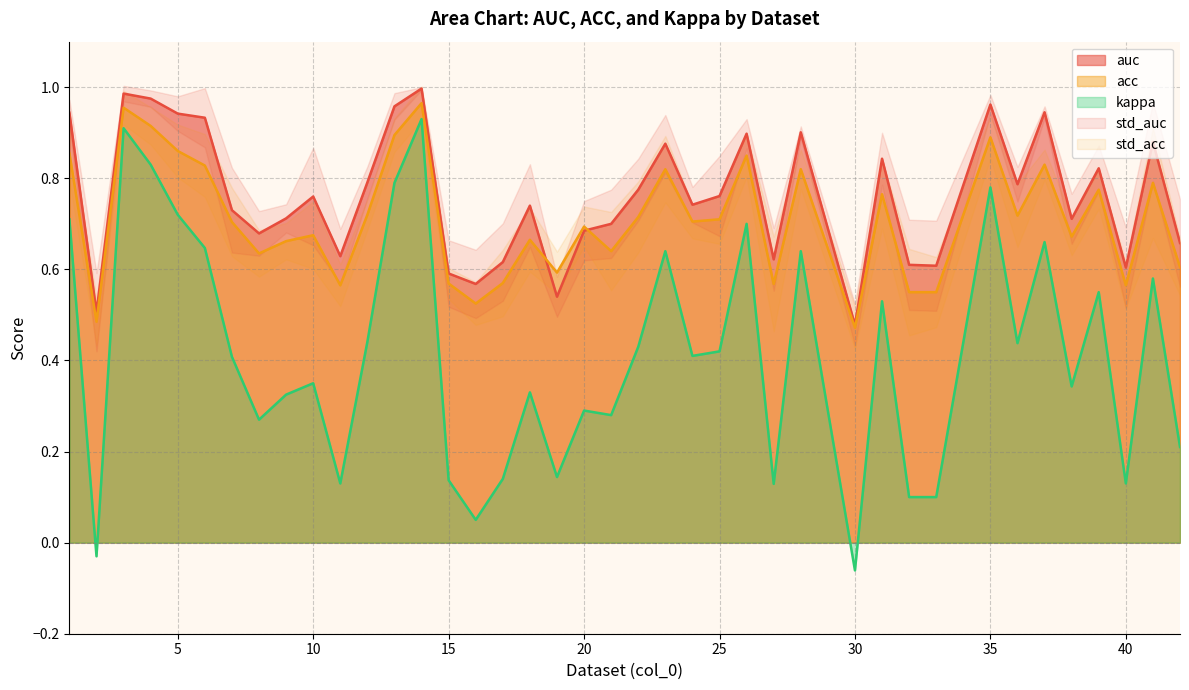

The value of auc at 10 is 0.8. True or false?

True